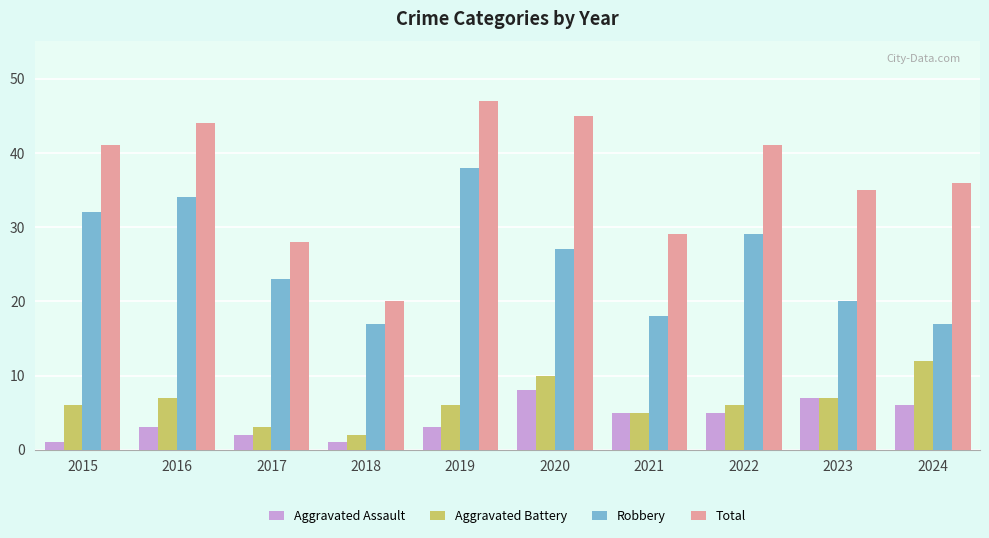

Which series has the largest range (max minus min)?

Total